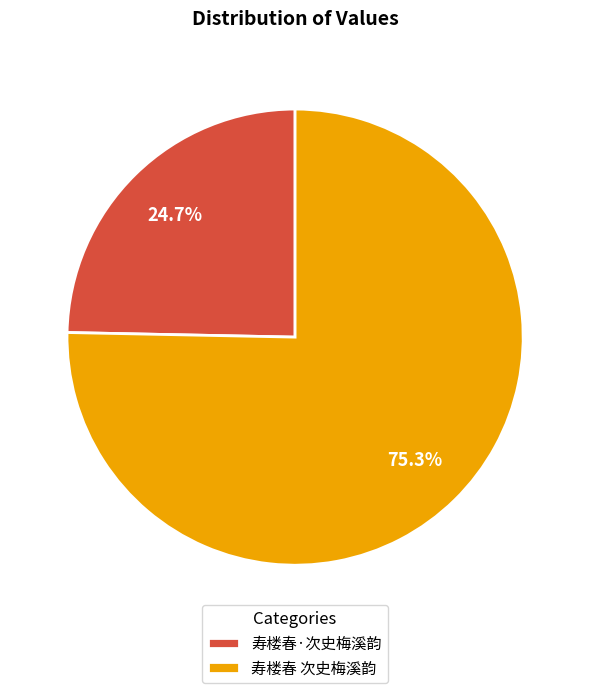

What is the smallest slice in the pie chart?

寿楼春·次史梅溪韵